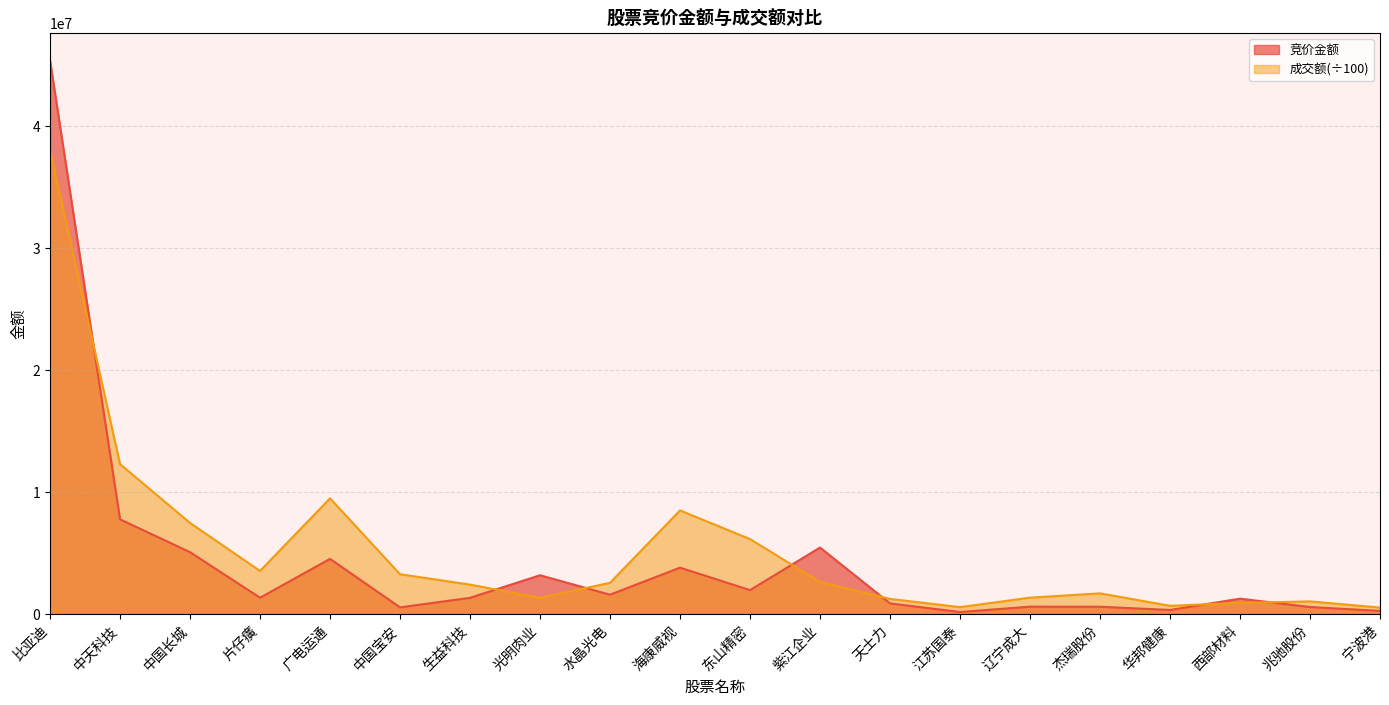

True or false: 竞价金额 and 成交额 cross at least once.

True